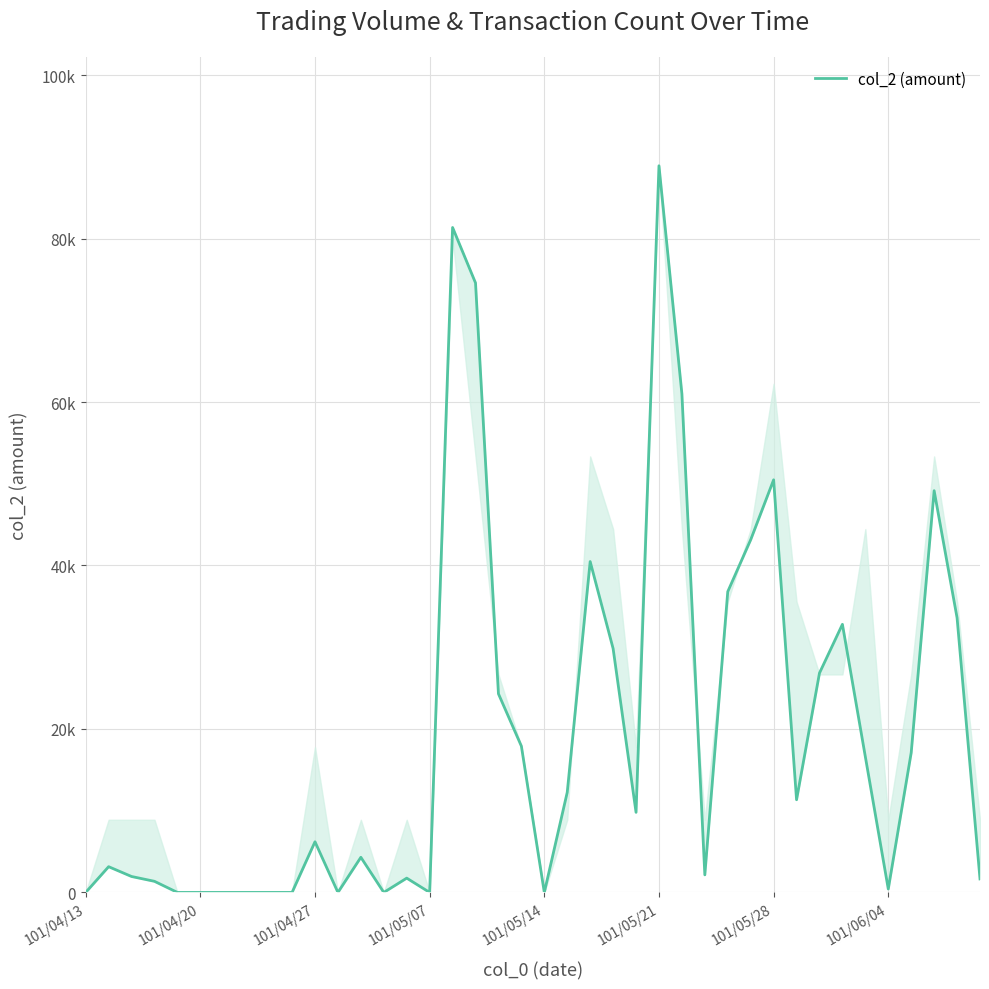

How many interior local peaks (higher than both neighbors) does the data have?

10